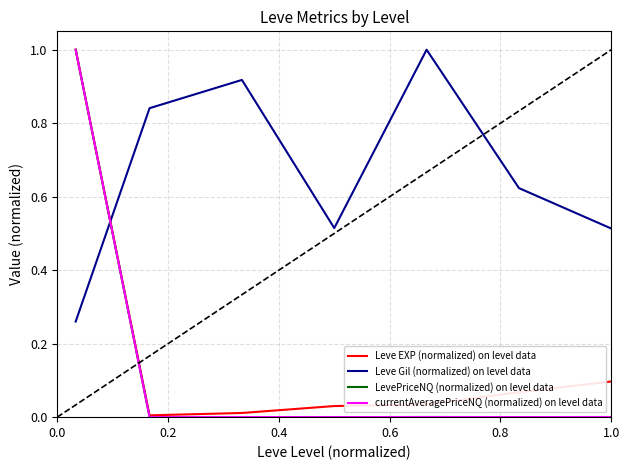

Which series has the largest range (max minus min)?

currentAveragePriceNQ (normalized) on level data